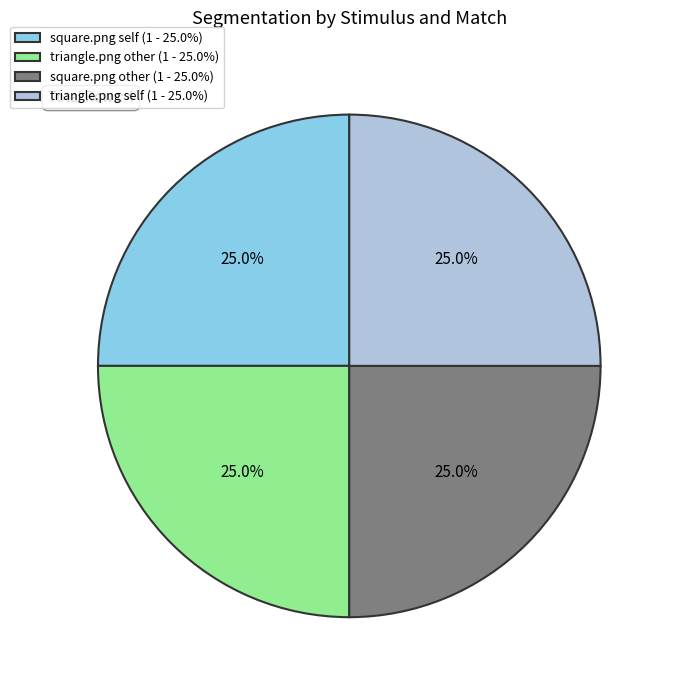

What is the ratio of the value at square.png self (1 - 25.0%) to the value at square.png other (1 - 25.0%)?

1.0